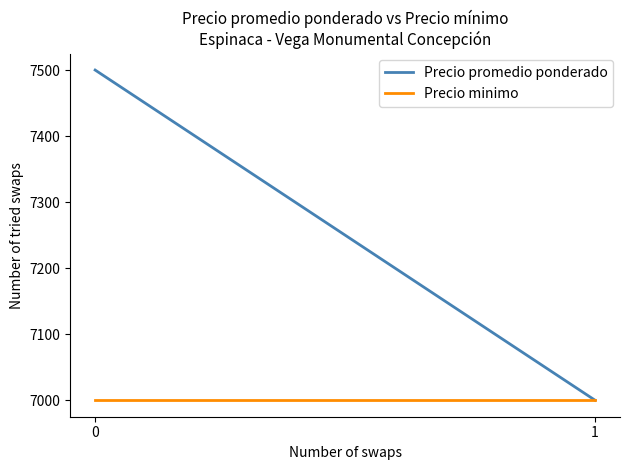

How many lines are shown in the chart?

2